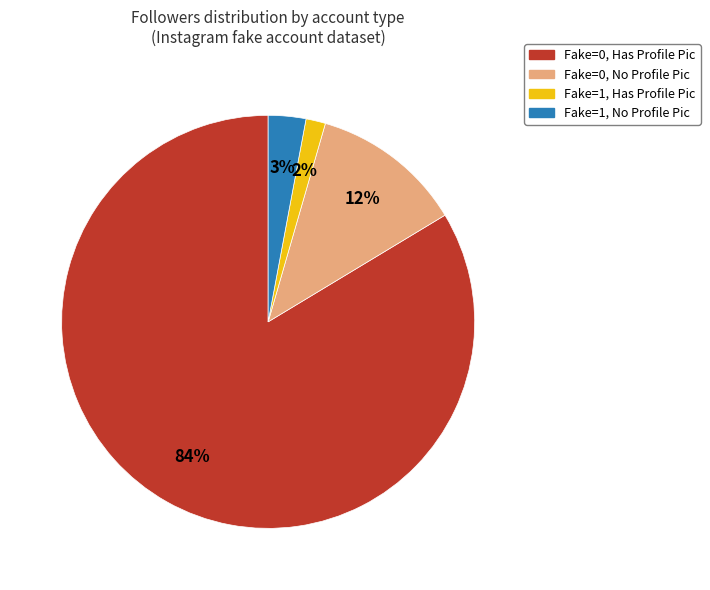

Which has a higher value, Fake=0, No Profile Pic or Fake=1, Has Profile Pic?

Fake=0, No Profile Pic